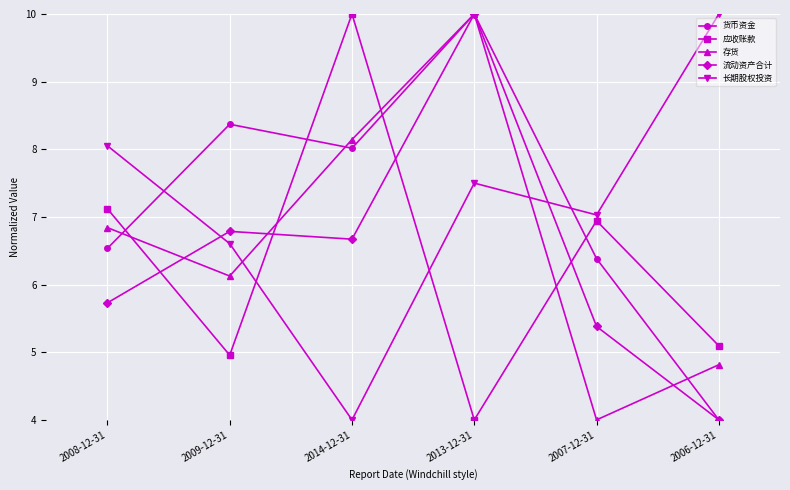

What position from the left is 2014-12-31?

3